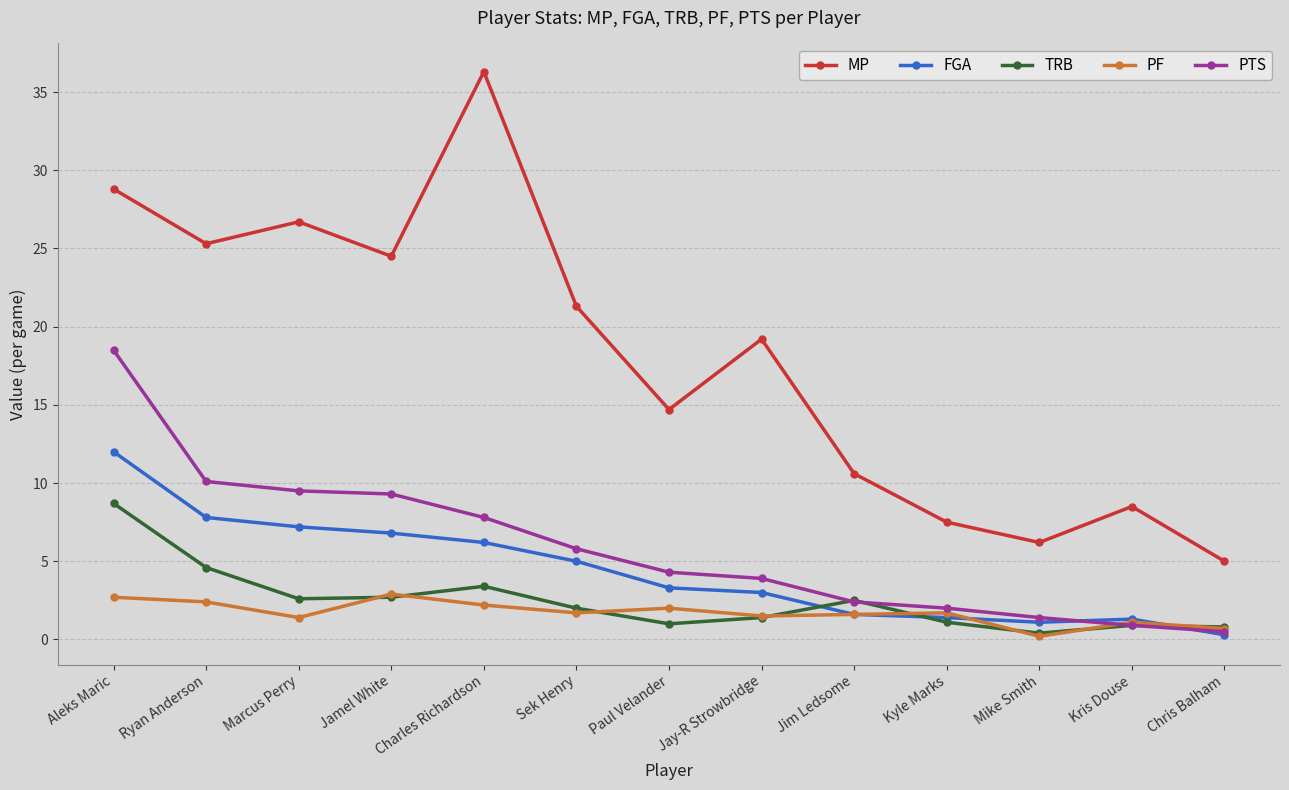

True or false: FGA and TRB intersect in this chart.

True